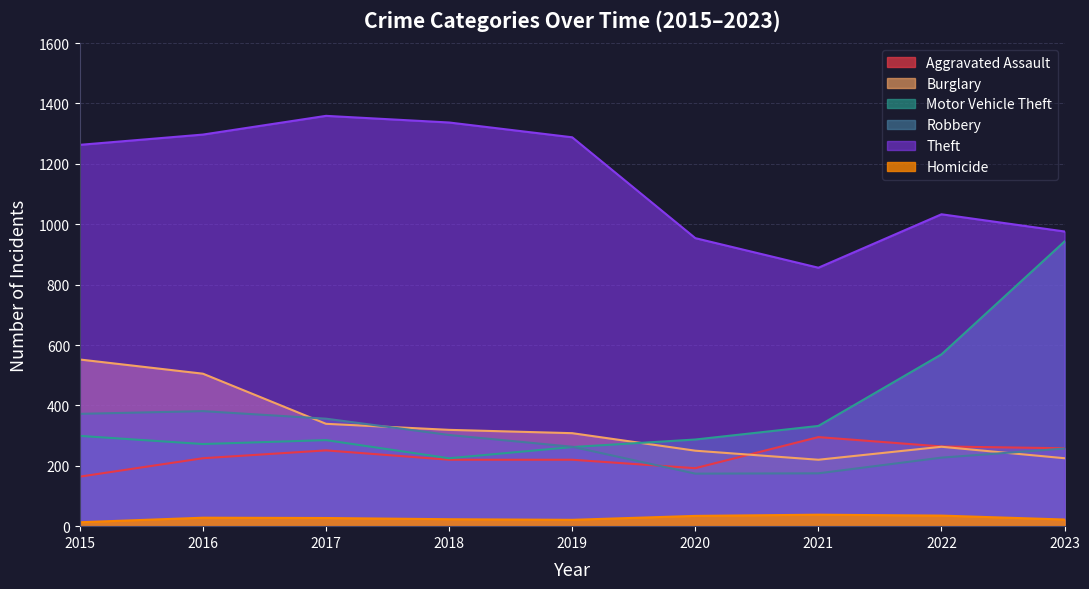

List the series in order of their peak value, lowest first.

Homicide, Aggravated Assault, Robbery, Burglary, Motor Vehicle Theft, Theft